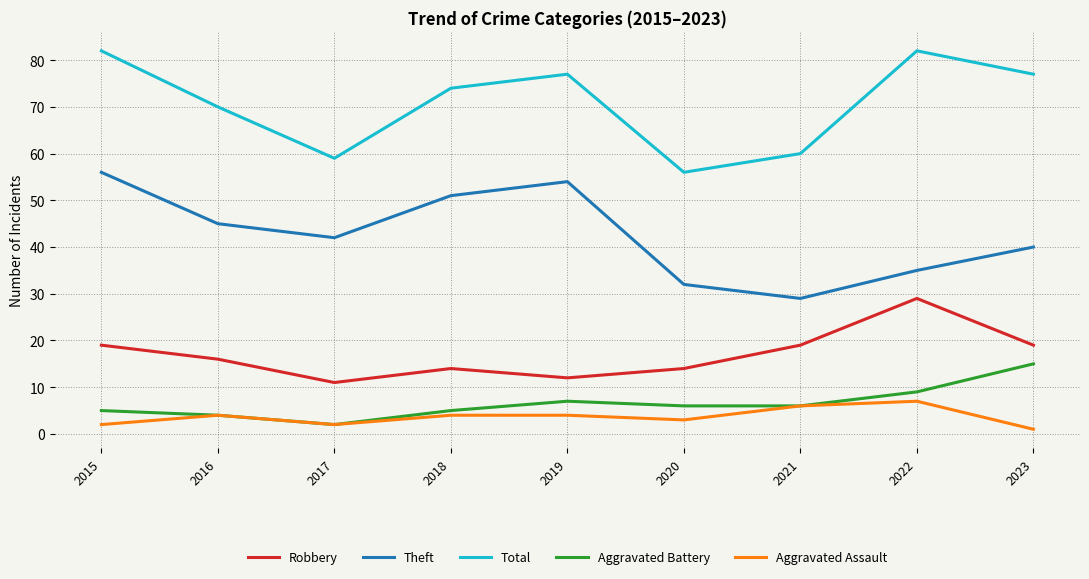

List the labels in order of Theft value, smallest first.

2021, 2020, 2022, 2023, 2017, 2016, 2018, 2019, 2015